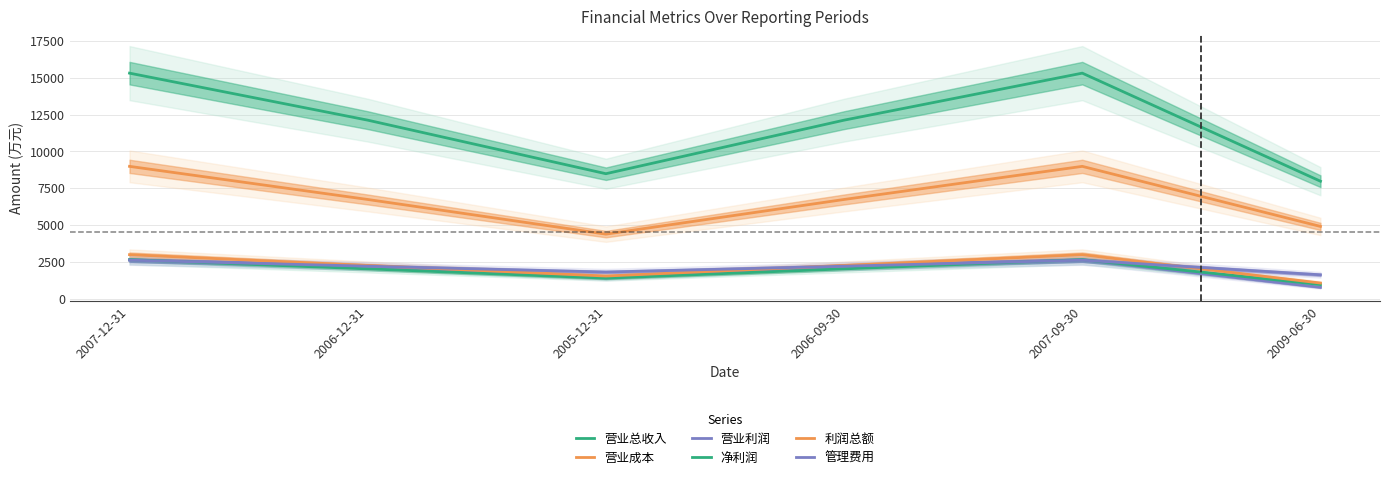

Count the 净利润 values in the range 1397 to 2648.

5